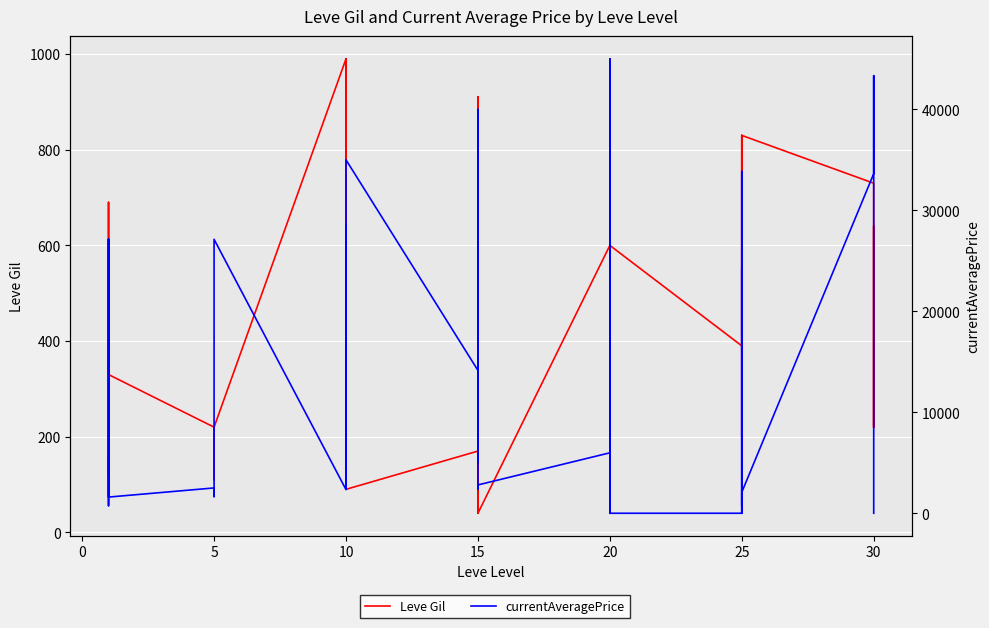

What is the difference between the maximum and minimum values in the currentAveragePrice series?

45000.0